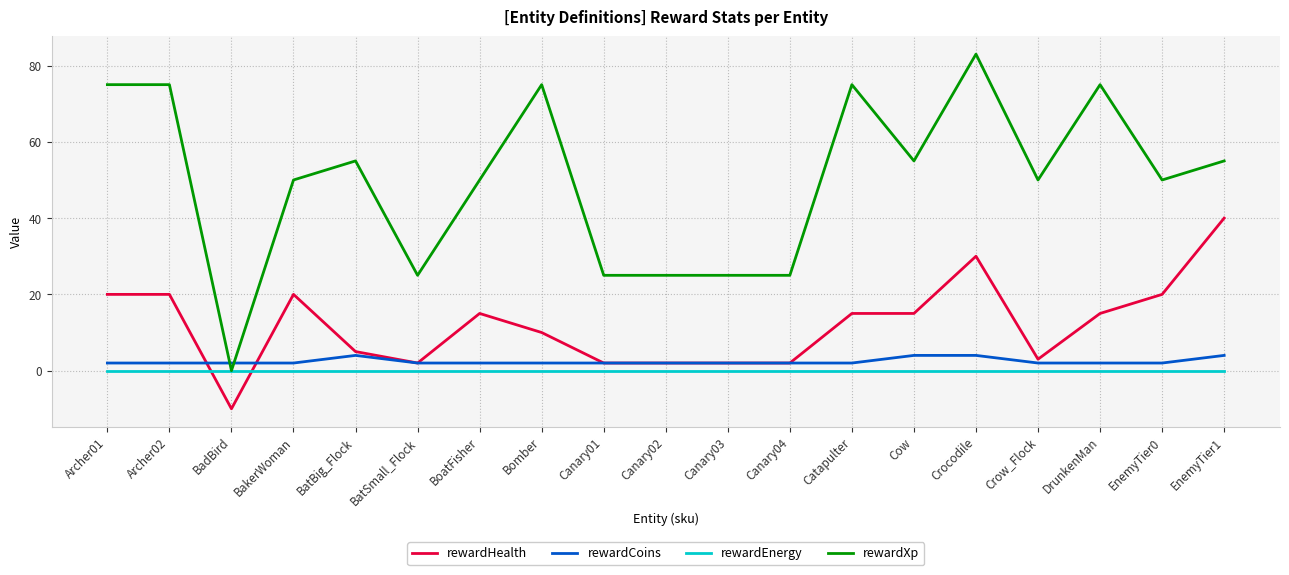

What is the greatest value displayed?

83